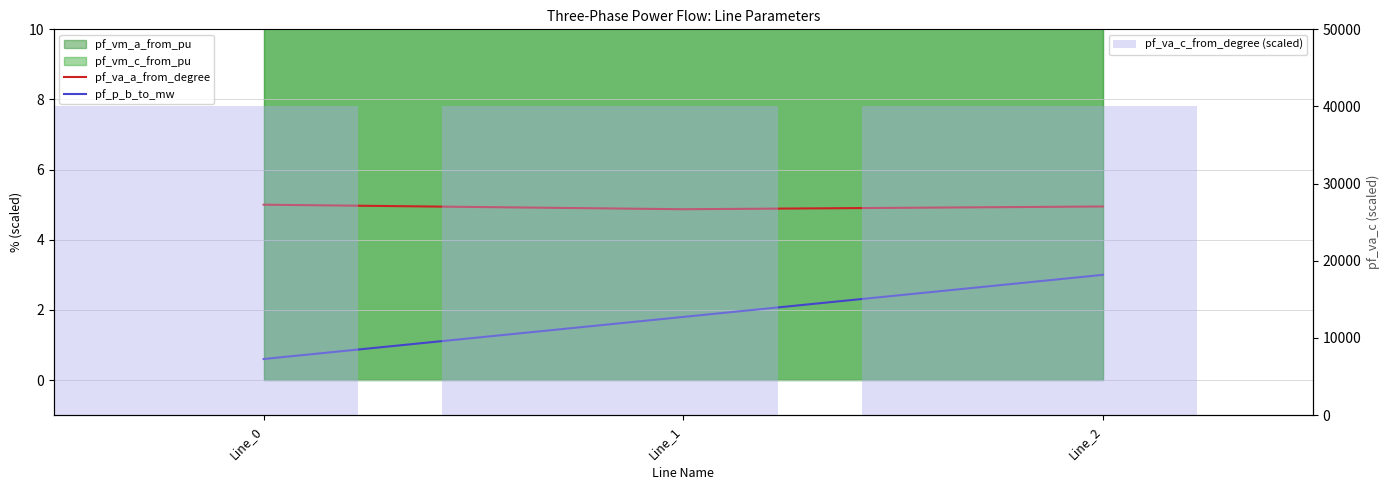

Does the chart contain any negative values?

No